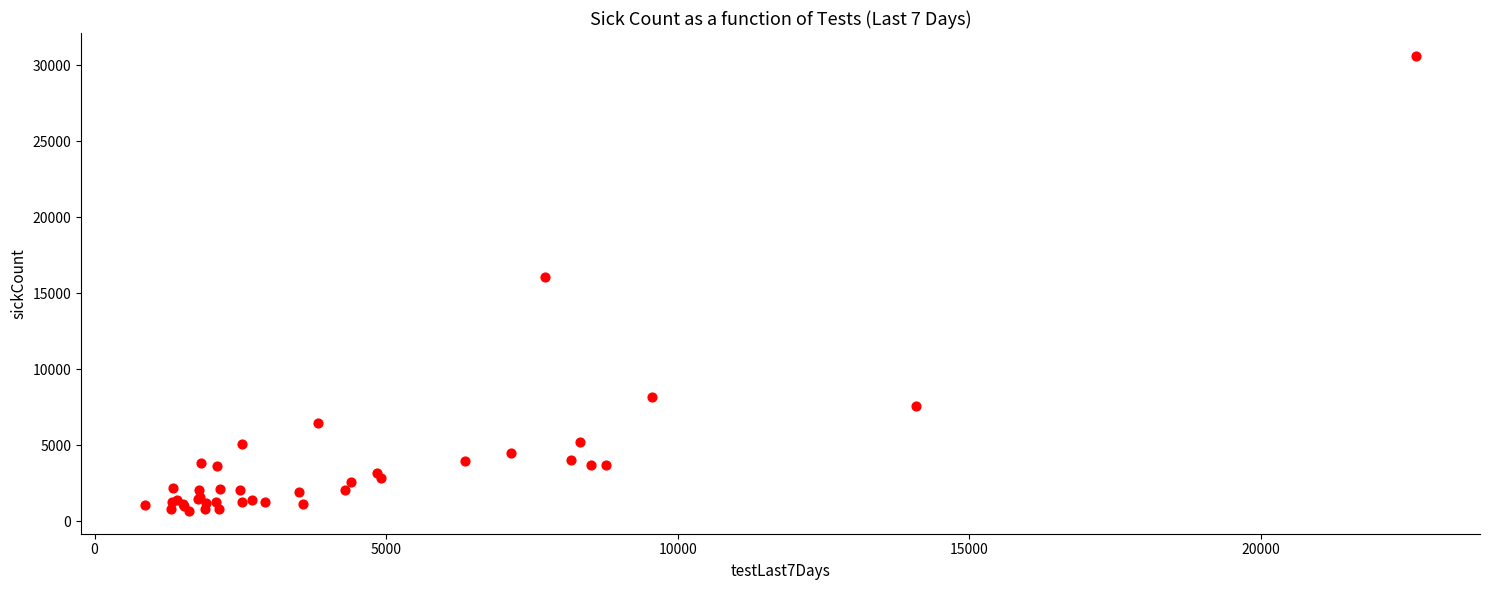

What Y value in the scatter plot is closest to 15652?

16067